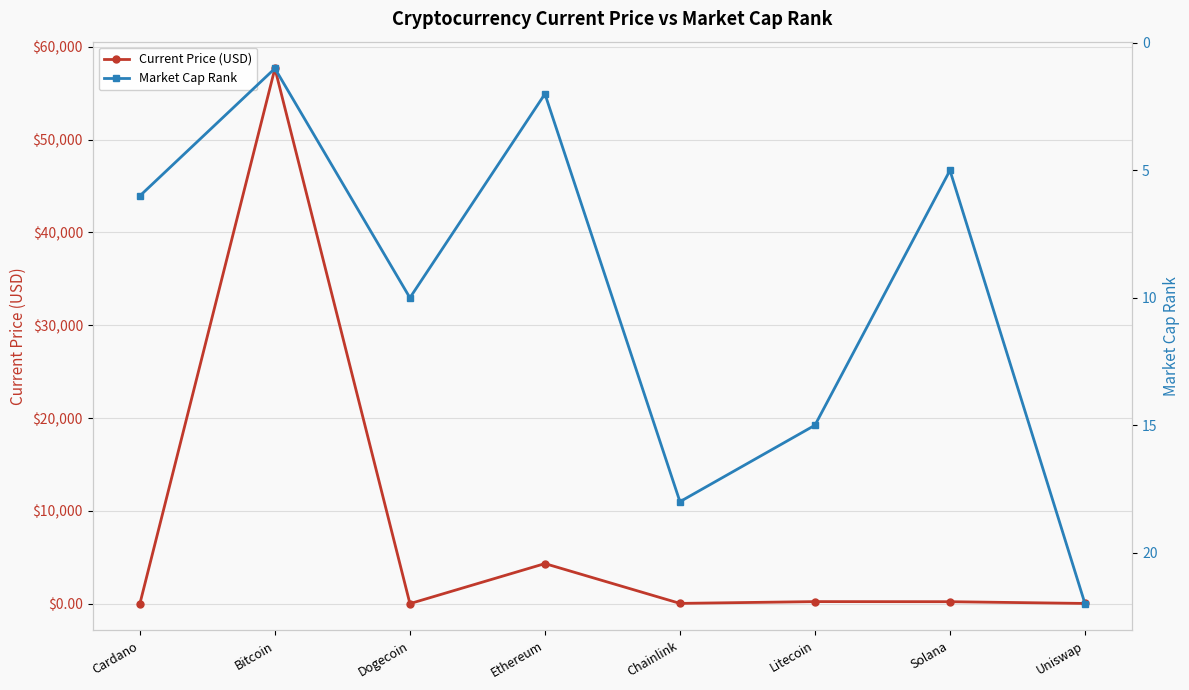

Where do Market Cap Rank and Current Price (USD) first cross each other?

Cardano and Bitcoin